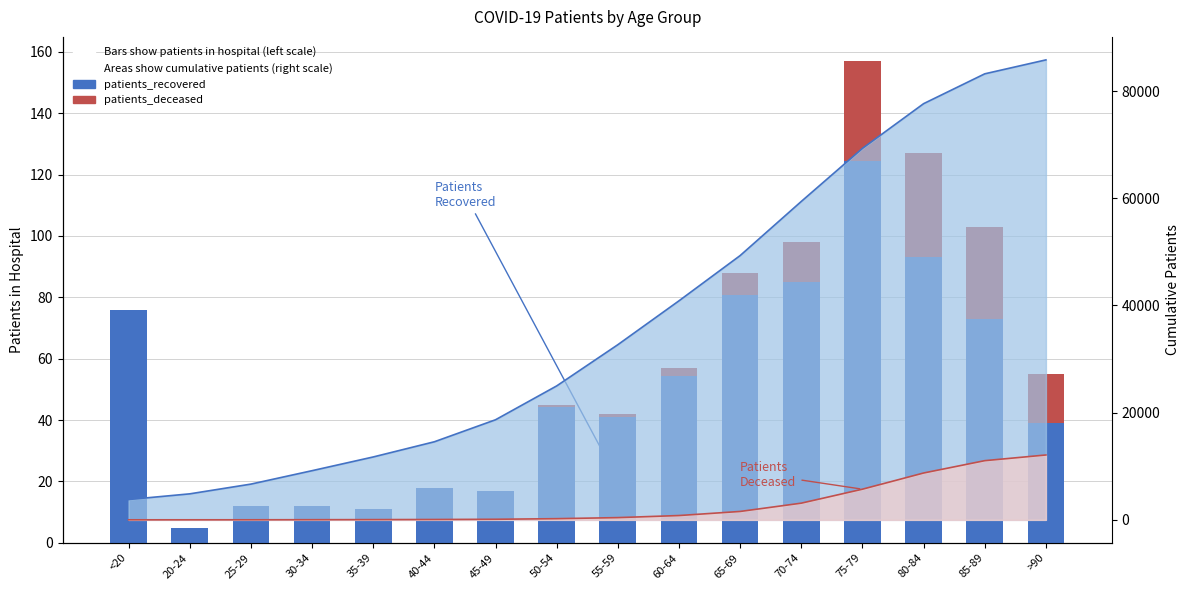

What is the sum of all patients_deceased values?

138.0